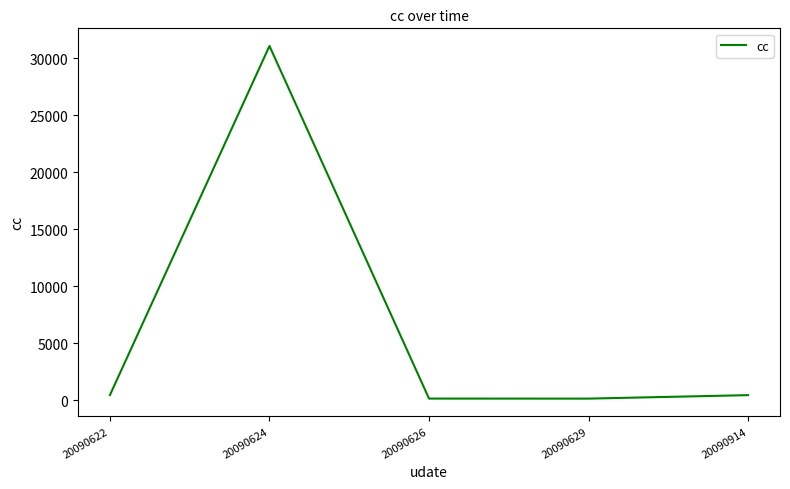

What is the smallest value displayed?

148